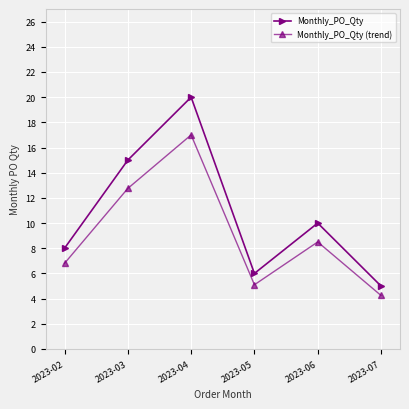

True or false: Monthly_PO_Qty and Monthly_PO_Qty (trend) cross at least once.

False